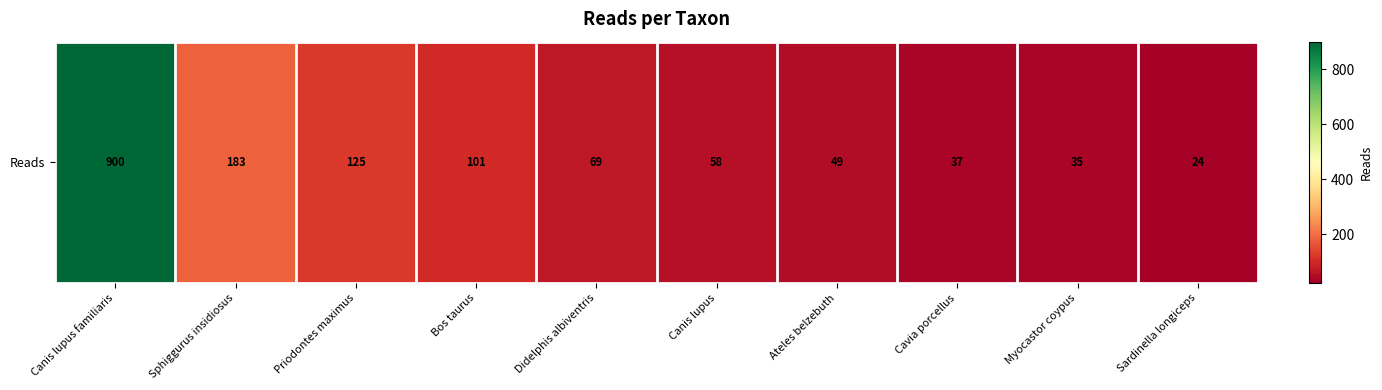

True or false: the data shows 68 at Ateles belzebuth.

False